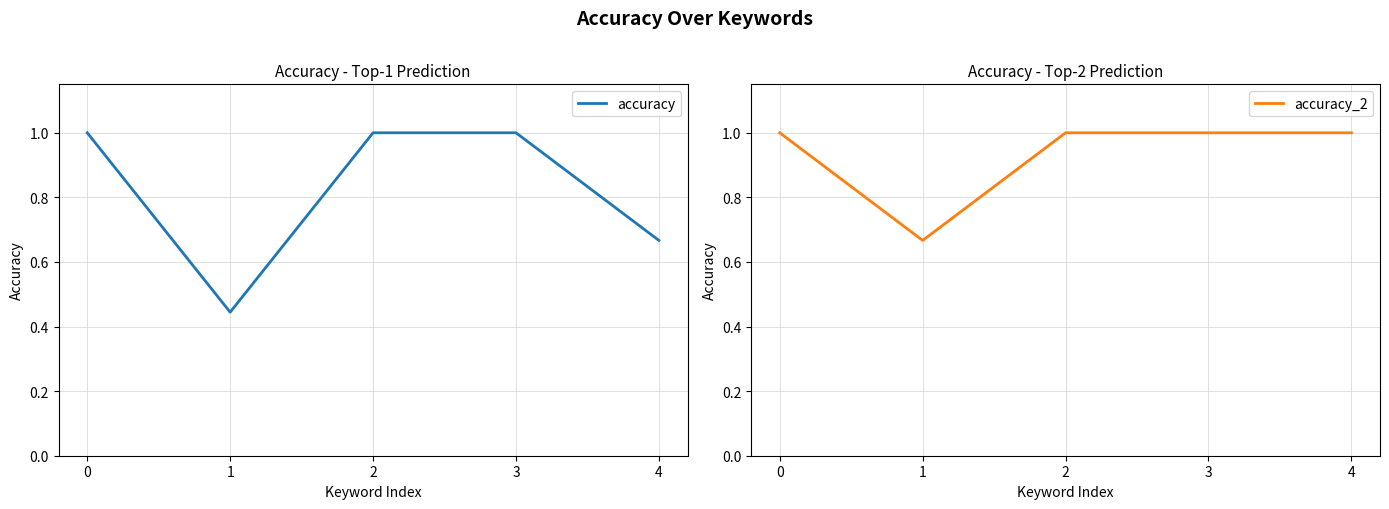

What is the difference between the maximum and minimum values in the accuracy_2 series?

0.3